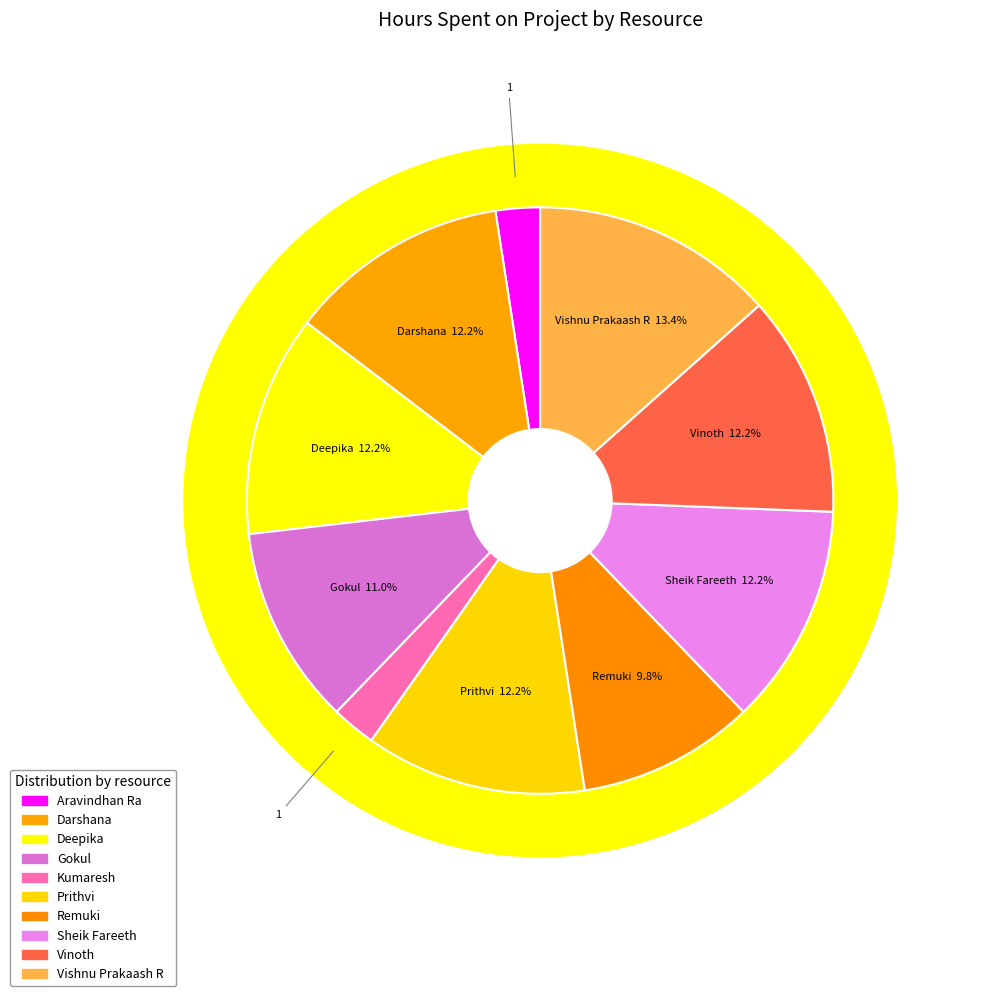

Count the number of slices in the pie.

10